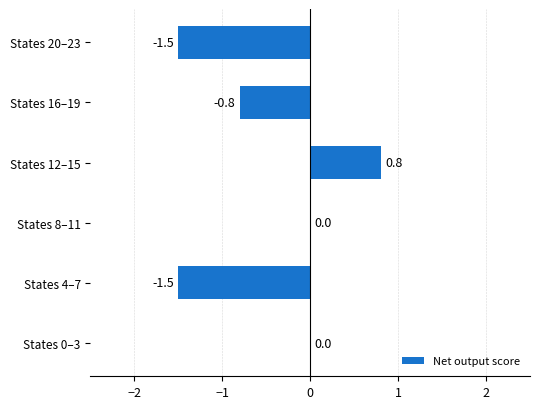

What is the maximum value shown in the chart?

0.8